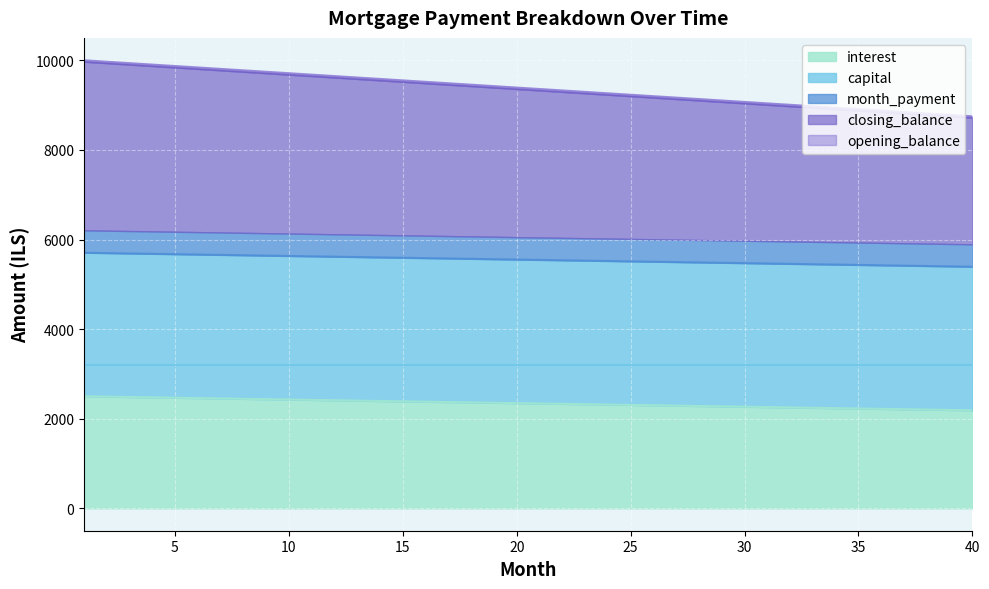

At which label does interest reach its peak?

1